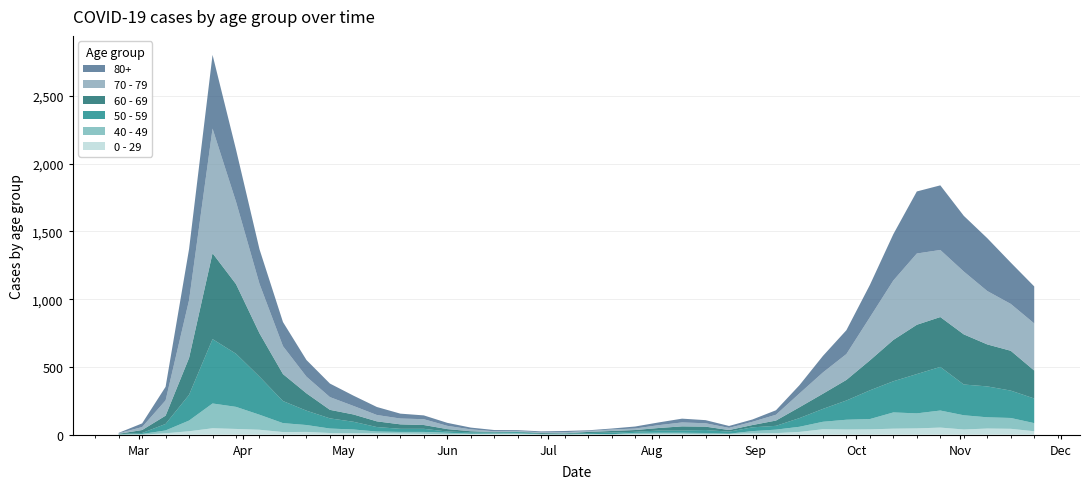

Reading right to left, what are all the values shown in this chart?

0 - 29: 2020-11-23=25	2020-11-16=43	2020-11-09=45	2020-11-02=38	2020-10-26=52	2020-10-19=46	2020-10-12=44	2020-10-05=39	2020-09-28=38	2020-09-21=40	2020-09-14=20	2020-09-07=11	2020-08-31=9	2020-08-24=5	2020-08-17=2	2020-08-10=6	2020-08-03=6	2020-07-27=3	2020-07-20=1	2020-07-13=2	2020-07-06=1	2020-06-29=2	2020-06-22=5	2020-06-15=6	2020-06-08=4	2020-06-01=2	2020-05-25=6	2020-05-18=8	2020-05-11=10	2020-05-04=11	2020-04-27=12	2020-04-20=20	2020-04-13=19	2020-04-06=36	2020-03-30=42	2020-03-23=47	2020-03-16=25	2020-03-09=10	2020-03-02=0	2020-02-24=1
40 - 49: 2020-11-23=60	2020-11-16=80	2020-11-09=83	2020-11-02=105	2020-10-26=126	2020-10-19=111	2020-10-12=120	2020-10-05=76	2020-09-28=72	2020-09-21=55	2020-09-14=38	2020-09-07=26	2020-08-31=17	2020-08-24=2	2020-08-17=10	2020-08-10=8	2020-08-03=8	2020-07-27=10	2020-07-20=2	2020-07-13=4	2020-07-06=1	2020-06-29=1	2020-06-22=5	2020-06-15=2	2020-06-08=3	2020-06-01=12	2020-05-25=14	2020-05-18=12	2020-05-11=13	2020-05-04=27	2020-04-27=33	2020-04-20=51	2020-04-13=66	2020-04-06=111	2020-03-30=163	2020-03-23=183	2020-03-16=79	2020-03-09=21	2020-03-02=5	2020-02-24=0
50 - 59: 2020-11-23=182	2020-11-16=202	2020-11-09=228	2020-11-02=227	2020-10-26=322	2020-10-19=290	2020-10-12=230	2020-10-05=212	2020-09-28=142	2020-09-21=95	2020-09-14=64	2020-09-07=28	2020-08-31=28	2020-08-24=15	2020-08-17=22	2020-08-10=16	2020-08-03=16	2020-07-27=8	2020-07-20=12	2020-07-13=6	2020-07-06=5	2020-06-29=3	2020-06-22=9	2020-06-15=8	2020-06-08=10	2020-06-01=9	2020-05-25=23	2020-05-18=23	2020-05-11=33	2020-05-04=57	2020-04-27=75	2020-04-20=106	2020-04-13=163	2020-04-06=281	2020-03-30=392	2020-03-23=475	2020-03-16=190	2020-03-09=48	2020-03-02=7	2020-02-24=3
60 - 69: 2020-11-23=206	2020-11-16=294	2020-11-09=310	2020-11-02=370	2020-10-26=368	2020-10-19=364	2020-10-12=305	2020-10-05=221	2020-09-28=152	2020-09-21=112	2020-09-14=80	2020-09-07=39	2020-08-31=17	2020-08-24=12	2020-08-17=25	2020-08-10=31	2020-08-03=19	2020-07-27=13	2020-07-20=12	2020-07-13=8	2020-07-06=3	2020-06-29=6	2020-06-22=3	2020-06-15=3	2020-06-08=8	2020-06-01=18	2020-05-25=28	2020-05-18=33	2020-05-11=42	2020-05-04=54	2020-04-27=63	2020-04-20=128	2020-04-13=199	2020-04-06=320	2020-03-30=514	2020-03-23=634	2020-03-16=272	2020-03-09=61	2020-03-02=22	2020-02-24=2
70 - 79: 2020-11-23=348	2020-11-16=346	2020-11-09=394	2020-11-02=464	2020-10-26=495	2020-10-19=526	2020-10-12=439	2020-10-05=318	2020-09-28=191	2020-09-21=157	2020-09-14=102	2020-09-07=43	2020-08-31=24	2020-08-24=16	2020-08-17=25	2020-08-10=29	2020-08-03=21	2020-07-27=11	2020-07-20=11	2020-07-13=7	2020-07-06=8	2020-06-29=5	2020-06-22=5	2020-06-15=6	2020-06-08=14	2020-06-01=24	2020-05-25=43	2020-05-18=43	2020-05-11=47	2020-05-04=63	2020-04-27=94	2020-04-20=123	2020-04-13=206	2020-04-06=365	2020-03-30=608	2020-03-23=920	2020-03-16=427	2020-03-09=113	2020-03-02=22	2020-02-24=4
80+: 2020-11-23=273	2020-11-16=305	2020-11-09=390	2020-11-02=411	2020-10-26=477	2020-10-19=458	2020-10-12=342	2020-10-05=239	2020-09-28=176	2020-09-21=122	2020-09-14=61	2020-09-07=33	2020-08-31=17	2020-08-24=14	2020-08-17=23	2020-08-10=28	2020-08-03=20	2020-07-27=15	2020-07-20=7	2020-07-13=5	2020-07-06=9	2020-06-29=7	2020-06-22=6	2020-06-15=9	2020-06-08=13	2020-06-01=22	2020-05-25=28	2020-05-18=36	2020-05-11=59	2020-05-04=76	2020-04-27=100	2020-04-20=123	2020-04-13=178	2020-04-06=255	2020-03-30=385	2020-03-23=544	2020-03-16=377	2020-03-09=100	2020-03-02=27	2020-02-24=3